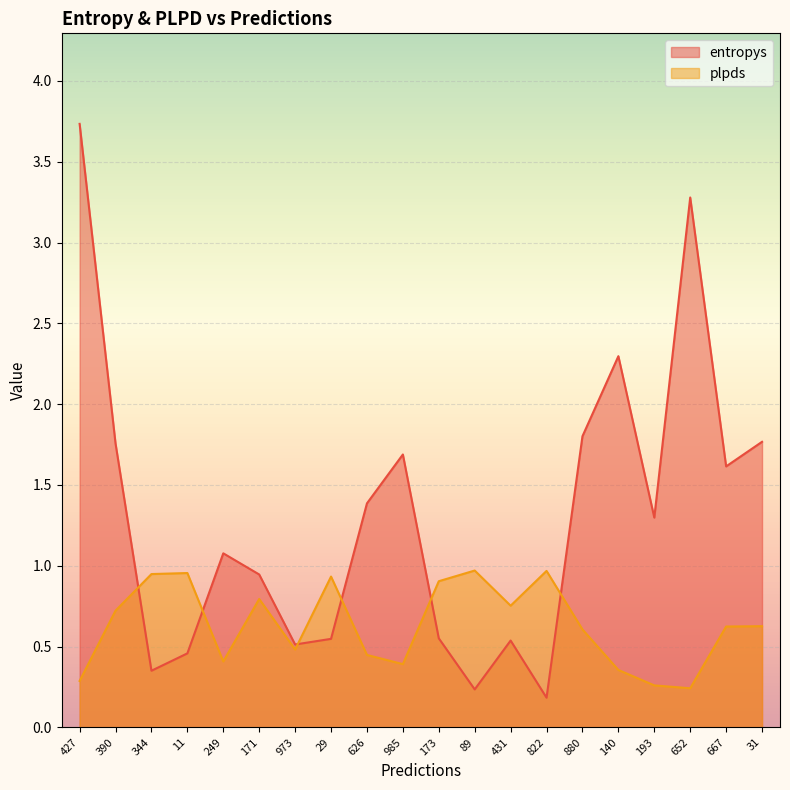

The value of plpds at 390 is 0.7. True or false?

True